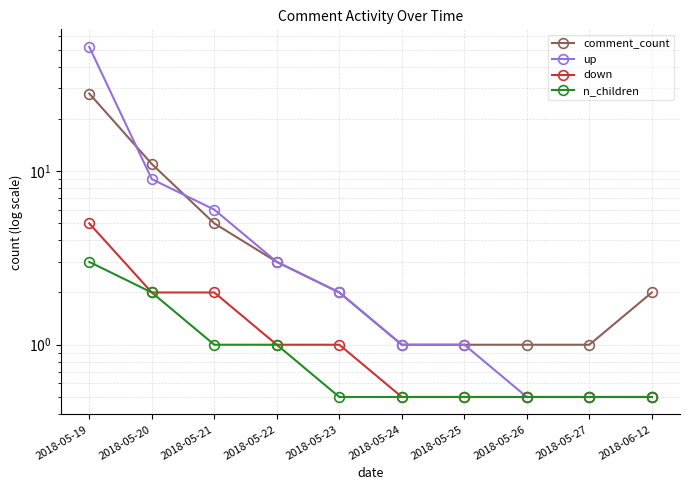

Is this an area chart (filled region under the line)?

No